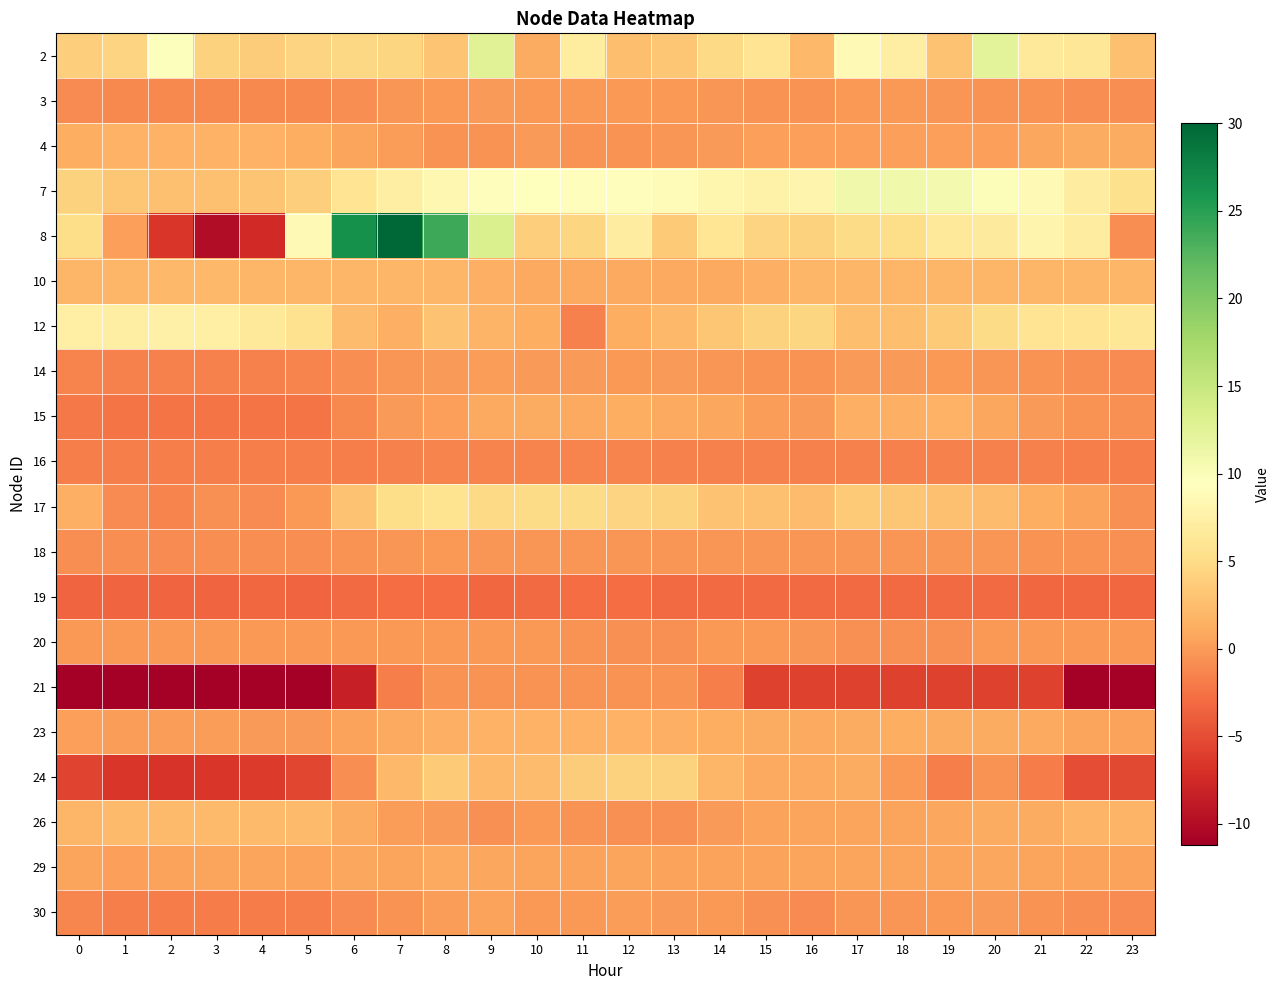

At which category is the sum across all series the highest?

8